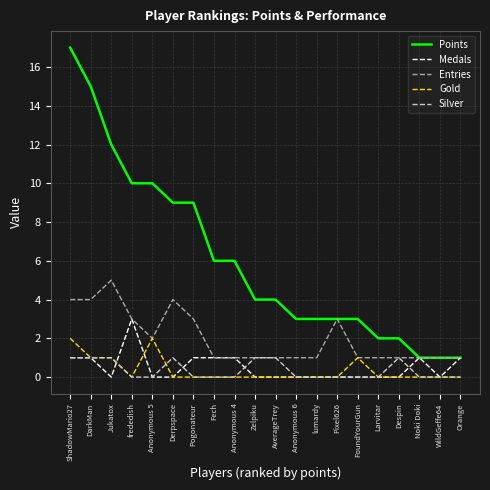

Is it true that Entries equals 5 at Jukatox?

True